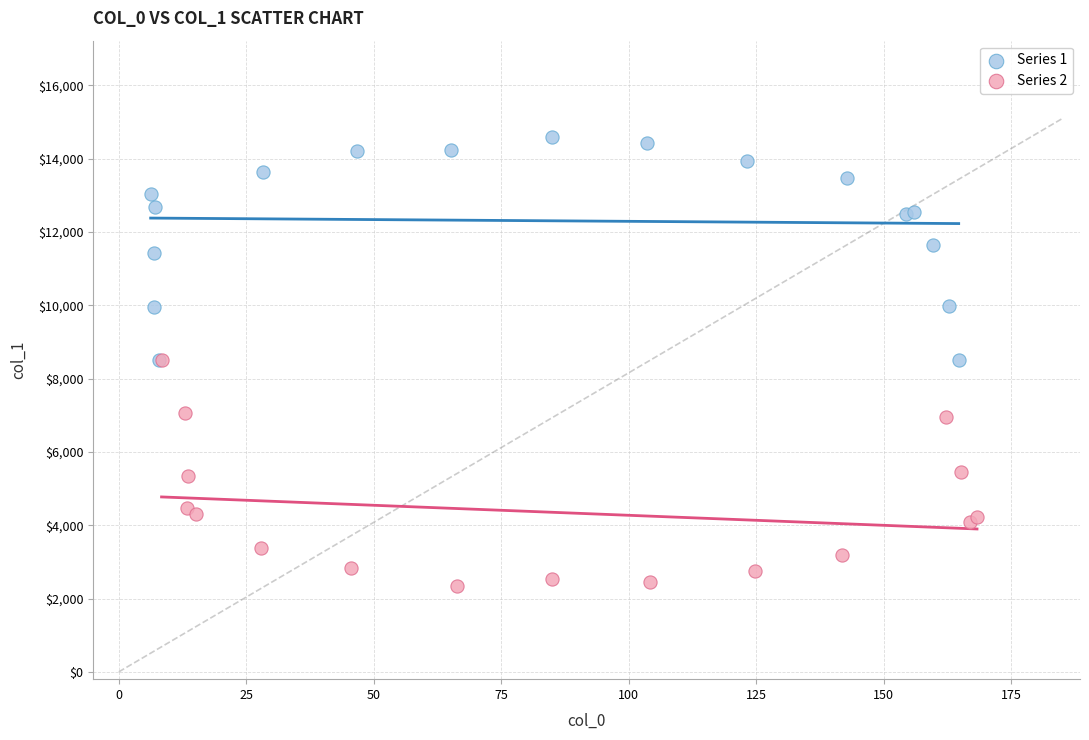

Which series reaches the maximum Y coordinate?

Series 1